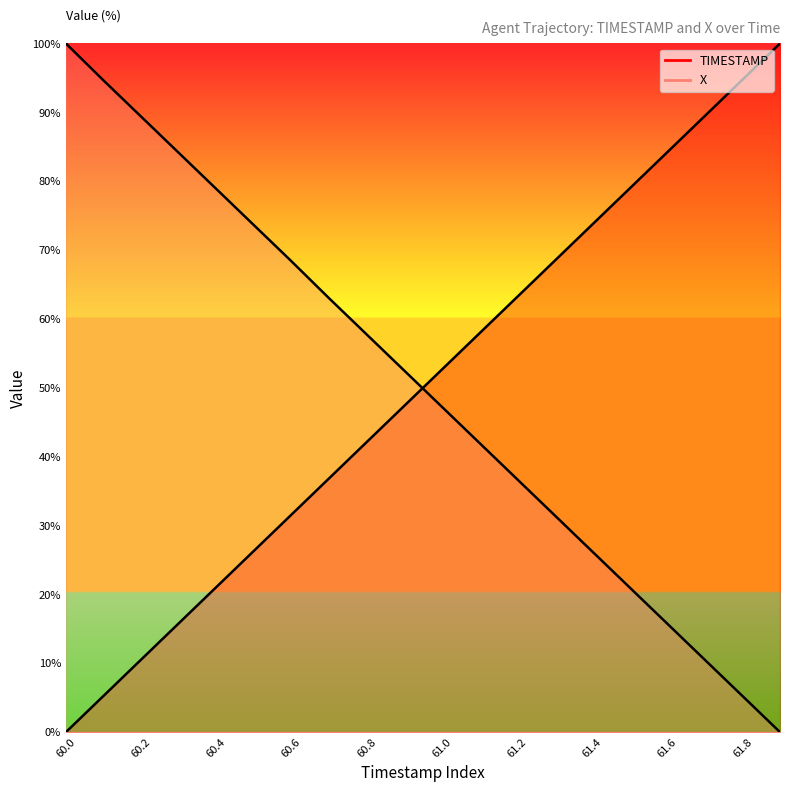

True or false: TIMESTAMP has a value of 81.5 at 61.0.

False